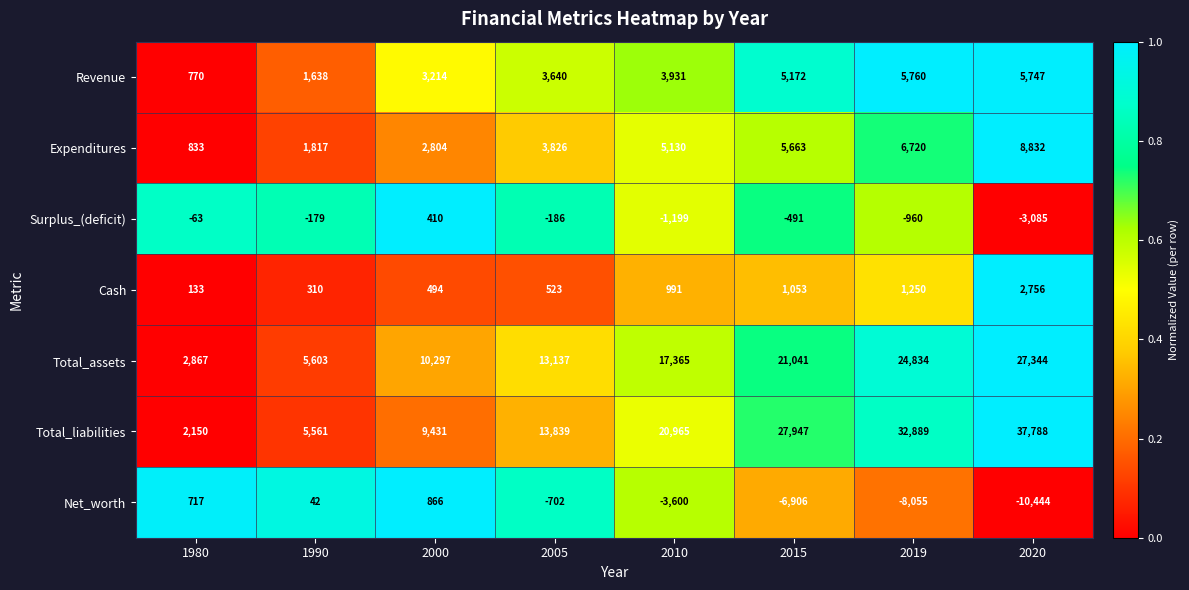

How many data points in Total_assets are less than 17365?

4